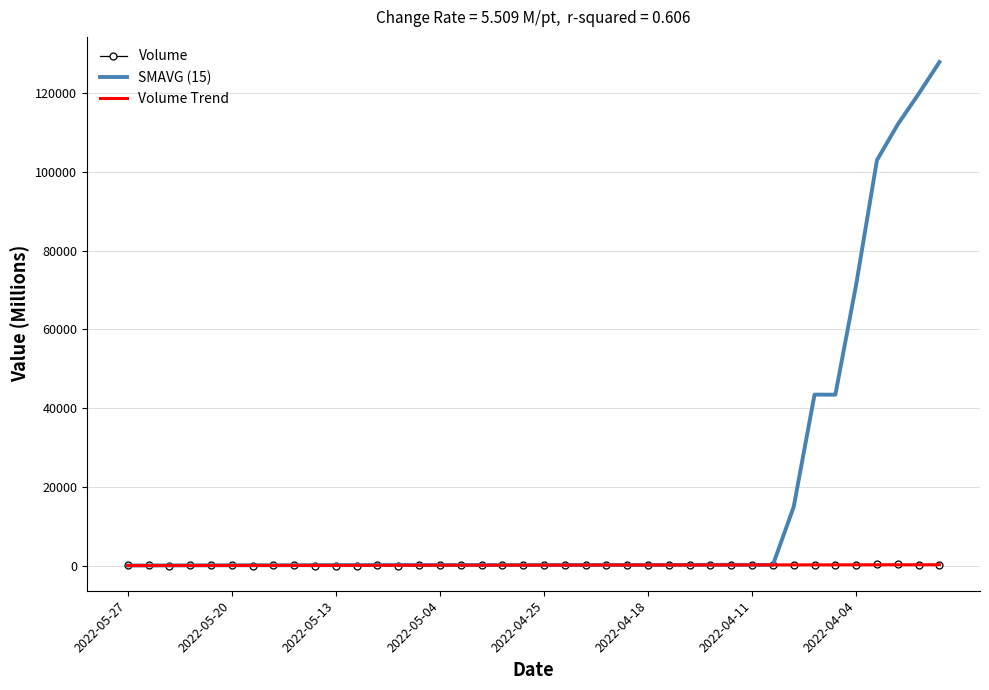

What is the difference between the maximum and minimum values in the Volume Trend series?

214.9